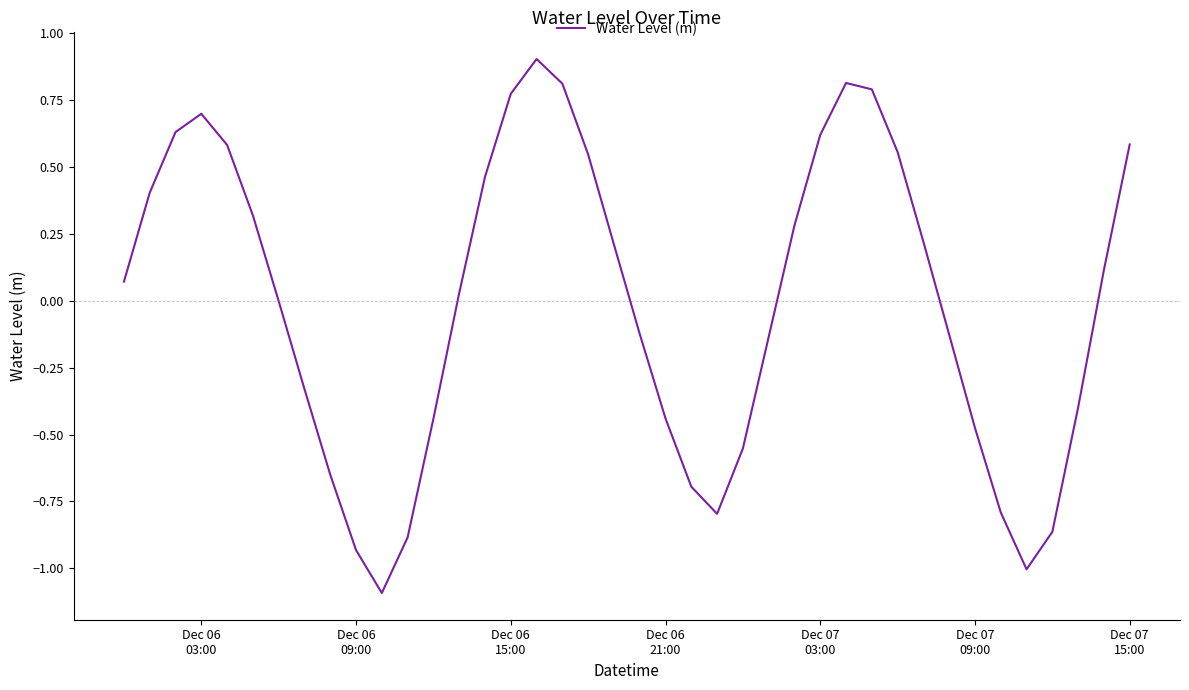

Does the chart display data point markers on the line(s)?

No